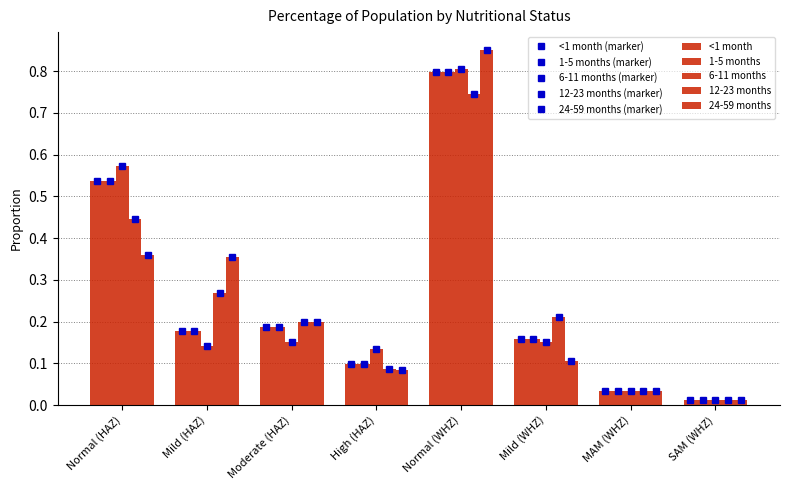

Which series has the largest total across all categories?

<1 month